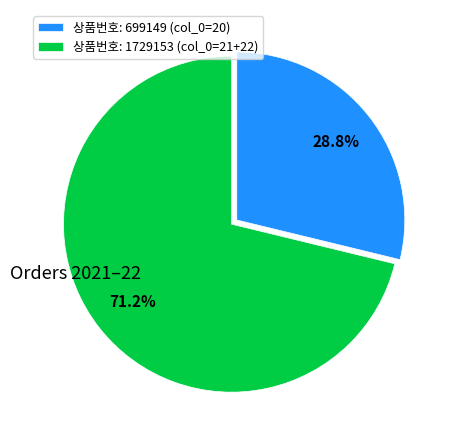

Does any single category account for the majority?

Yes